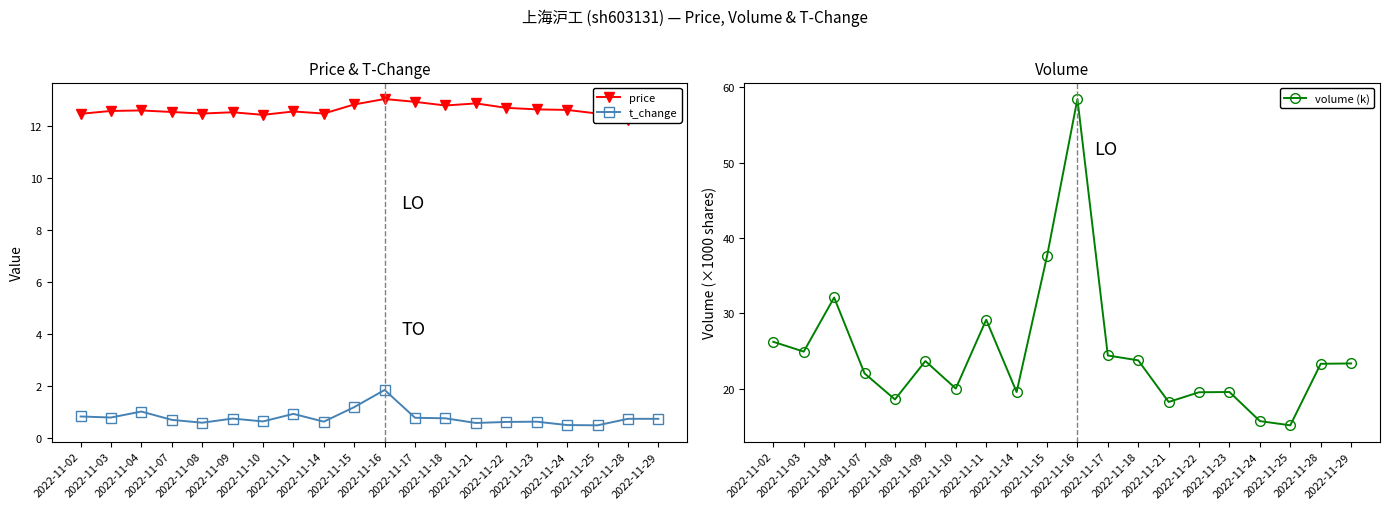

What is the difference between the t_change values at 2022-11-29 and 2022-11-08?

0.2